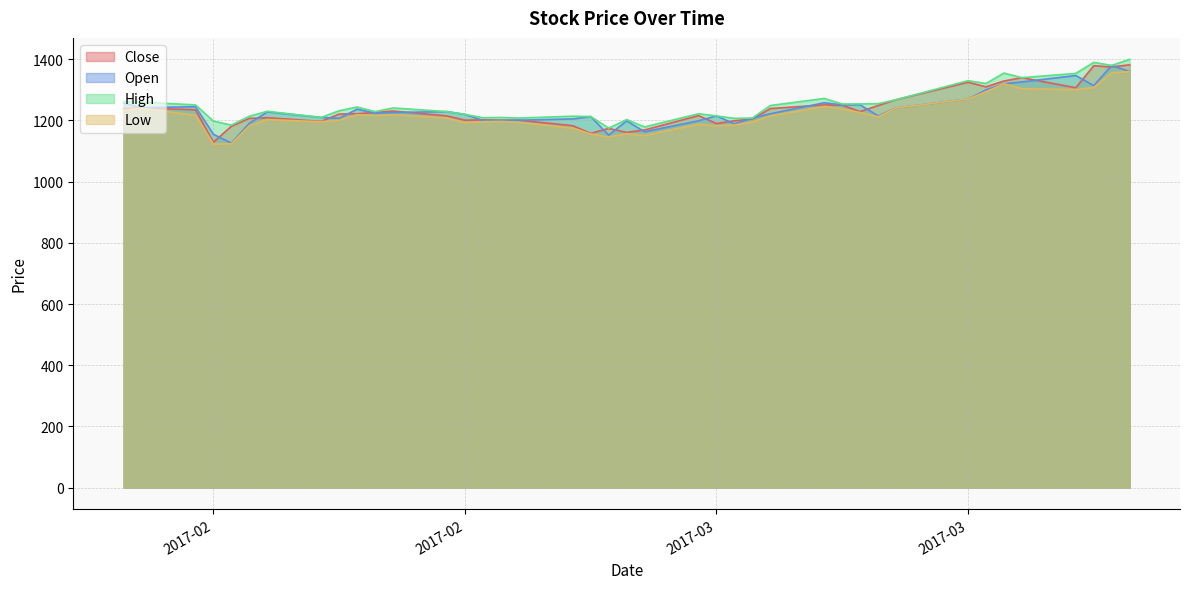

The value of Close at 19 is 1161. True or false?

True